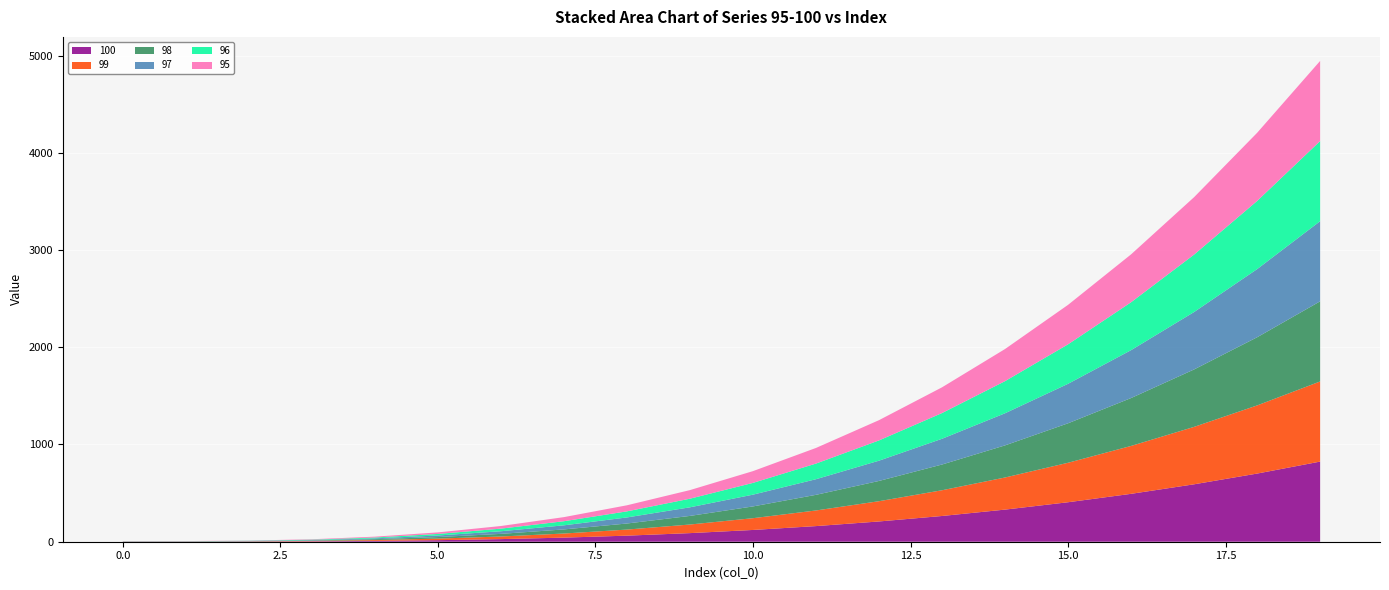

Reading left to right, transcribe all the data shown in this chart.

100: 0=1.0	1=1.1	2=2.0	3=4.2	4=8.7	5=16.0	6=26.9	7=42.2	8=62.4	9=88.5	10=121.0	11=160.7	12=208.4	13=264.6	14=330.3	15=406.0	16=492.5	17=590.6	18=700.8	19=824.1
99: 0=1.0	1=1.1	2=2.0	3=4.2	4=8.7	5=16.0	6=26.9	7=42.2	8=62.4	9=88.5	10=121.0	11=160.7	12=208.4	13=264.6	14=330.3	15=406.0	16=492.5	17=590.6	18=700.8	19=824.1
98: 0=1.0	1=1.1	2=2.0	3=4.2	4=8.7	5=16.0	6=26.9	7=42.2	8=62.4	9=88.5	10=121.0	11=160.7	12=208.4	13=264.6	14=330.3	15=406.0	16=492.5	17=590.6	18=700.8	19=824.1
97: 0=1.0	1=1.1	2=2.0	3=4.2	4=8.7	5=16.0	6=26.9	7=42.2	8=62.4	9=88.5	10=121.0	11=160.7	12=208.4	13=264.6	14=330.3	15=406.0	16=492.5	17=590.6	18=700.8	19=824.1
96: 0=1.0	1=1.1	2=2.0	3=4.2	4=8.7	5=16.0	6=26.9	7=42.2	8=62.4	9=88.5	10=121.0	11=160.7	12=208.4	13=264.6	14=330.3	15=406.0	16=492.5	17=590.6	18=700.8	19=824.1
95: 0=1.0	1=1.1	2=2.0	3=4.2	4=8.7	5=16.0	6=26.9	7=42.2	8=62.4	9=88.5	10=121.0	11=160.7	12=208.4	13=264.6	14=330.3	15=406.0	16=492.5	17=590.6	18=700.8	19=824.1